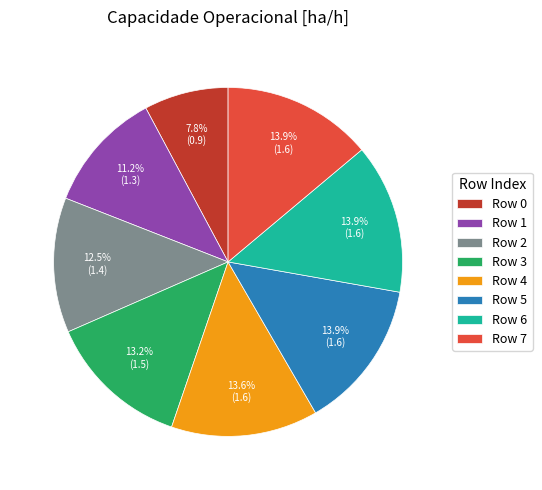

Is there any slice that represents more than half of the pie?

No